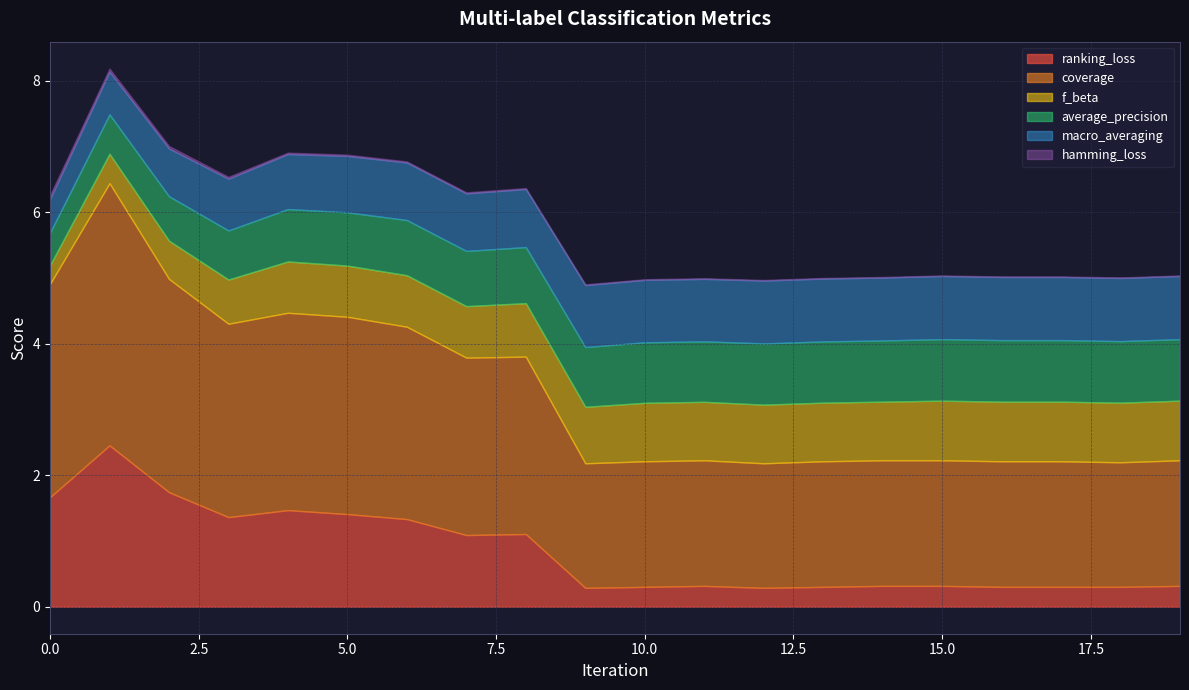

What is the lowest value of the average_precision series?

0.5